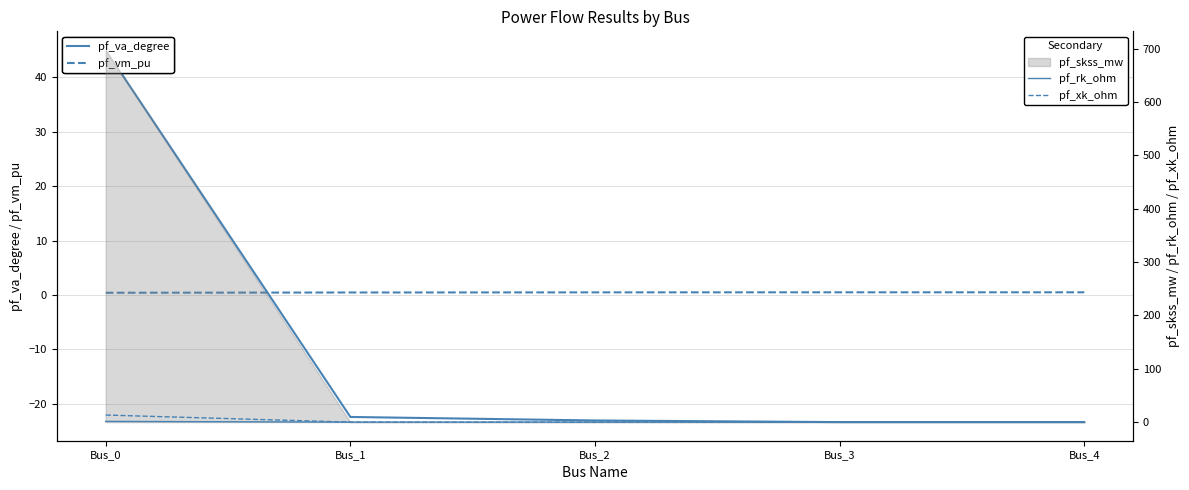

Reading left to right, extract all data points from this chart.

pf_va_degree: Bus_0=45.0	Bus_1=-22.4	Bus_2=-23.0	Bus_3=-23.3	Bus_4=-23.3
pf_vm_pu: Bus_0=0.4	Bus_1=0.5	Bus_2=0.5	Bus_3=0.5	Bus_4=0.5
pf_rk_ohm: Bus_0=1.3	Bus_1=0.0	Bus_2=0.0	Bus_3=0.0	Bus_4=0.0
pf_xk_ohm: Bus_0=13.2	Bus_1=0.0	Bus_2=0.0	Bus_3=0.0	Bus_4=0.0